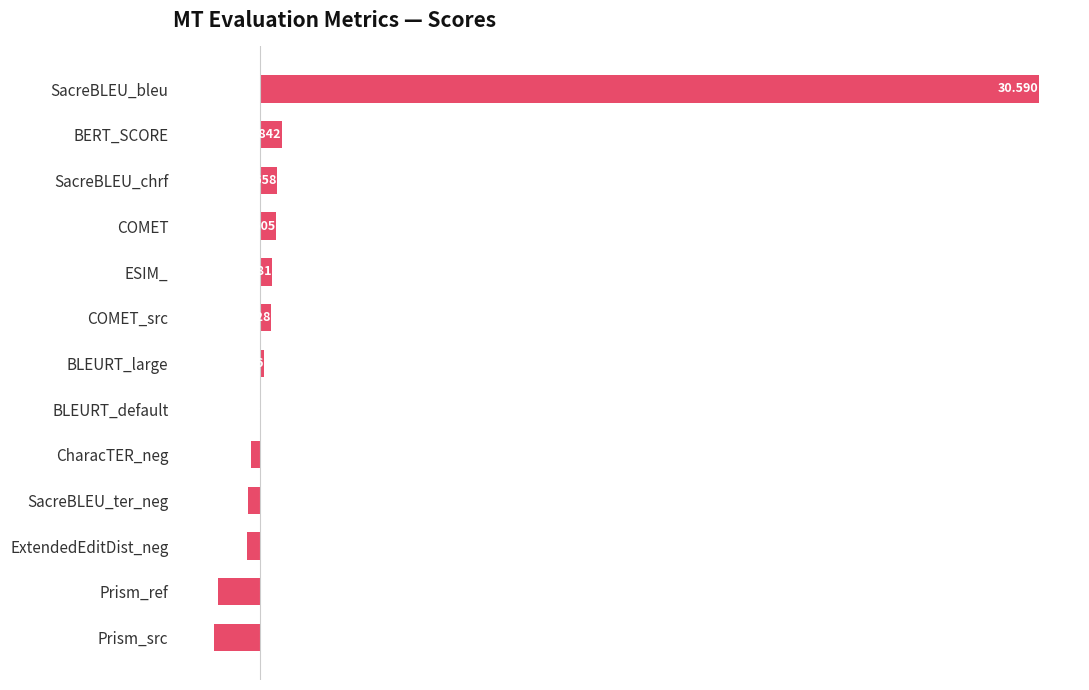

Where is the data nearest to the value 14?

BERT_SCORE